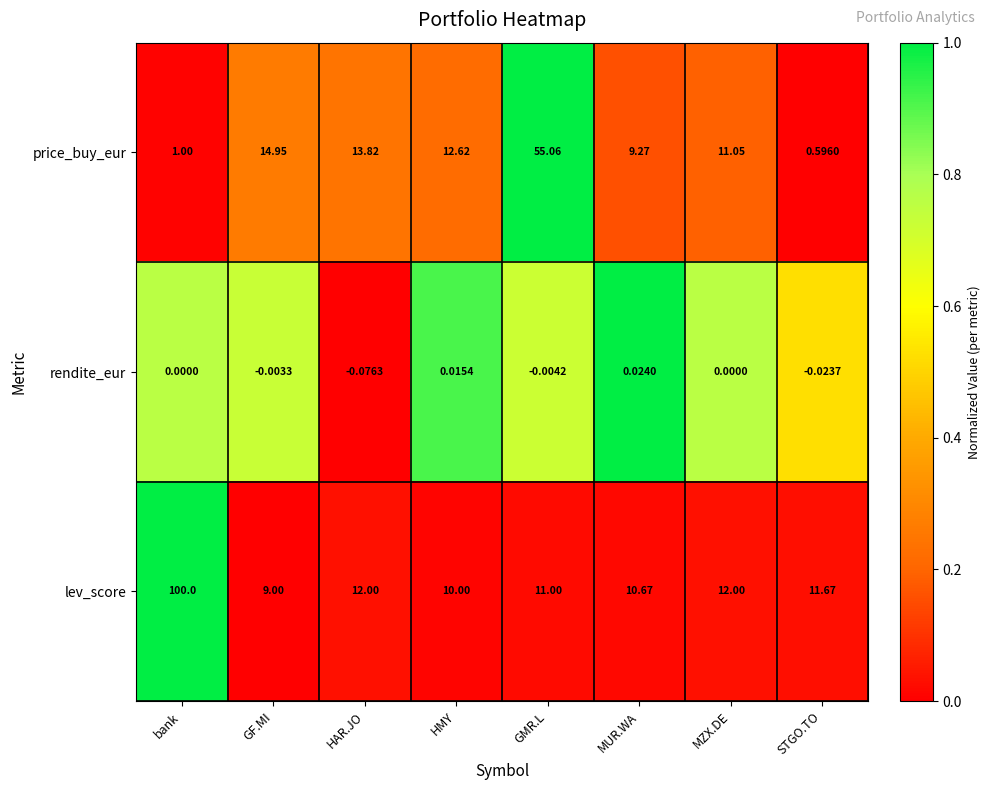

Is the value of lev_score at bank greater than the value of price_buy_eur at bank?

Yes